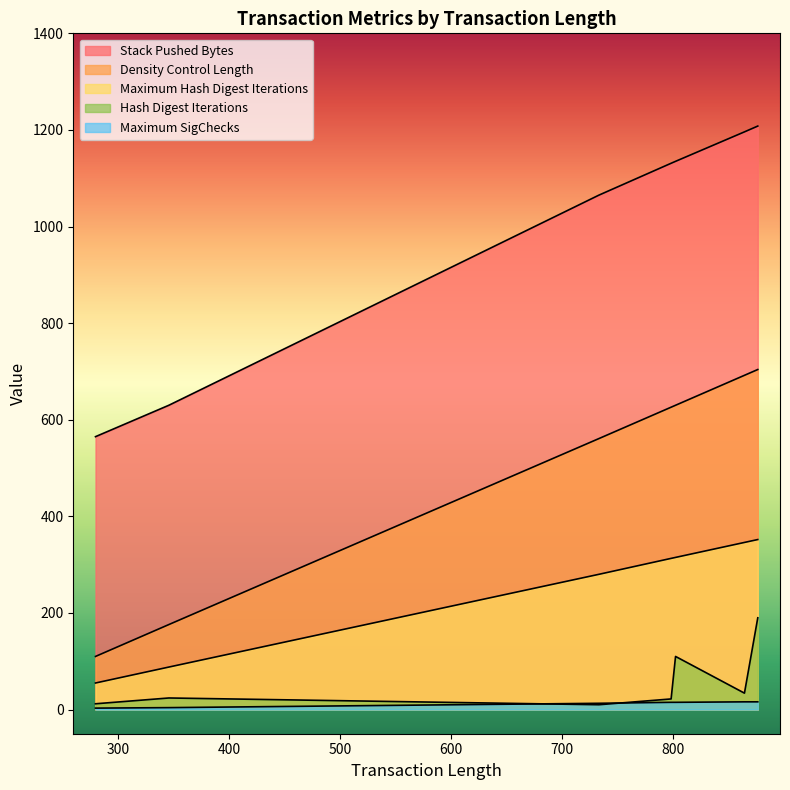

Read the Hash Digest Iterations value at 876, to the nearest 10.

190